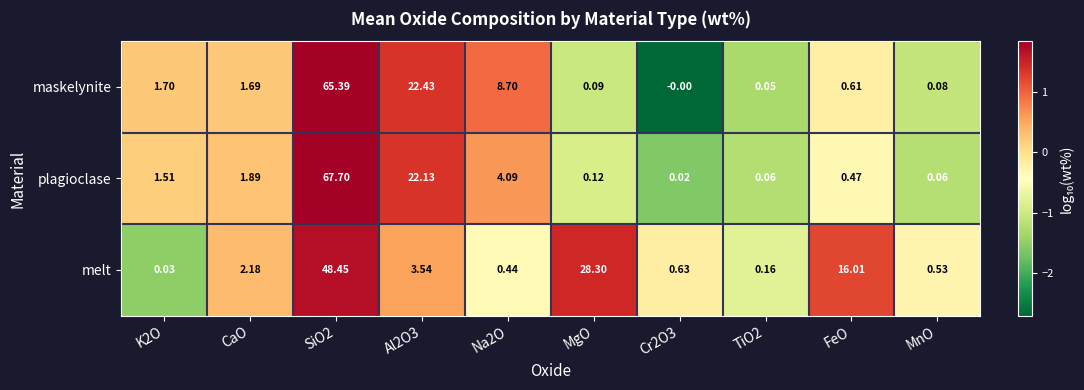

List the series in order of their overall mean, lowest first.

plagioclase, melt, maskelynite